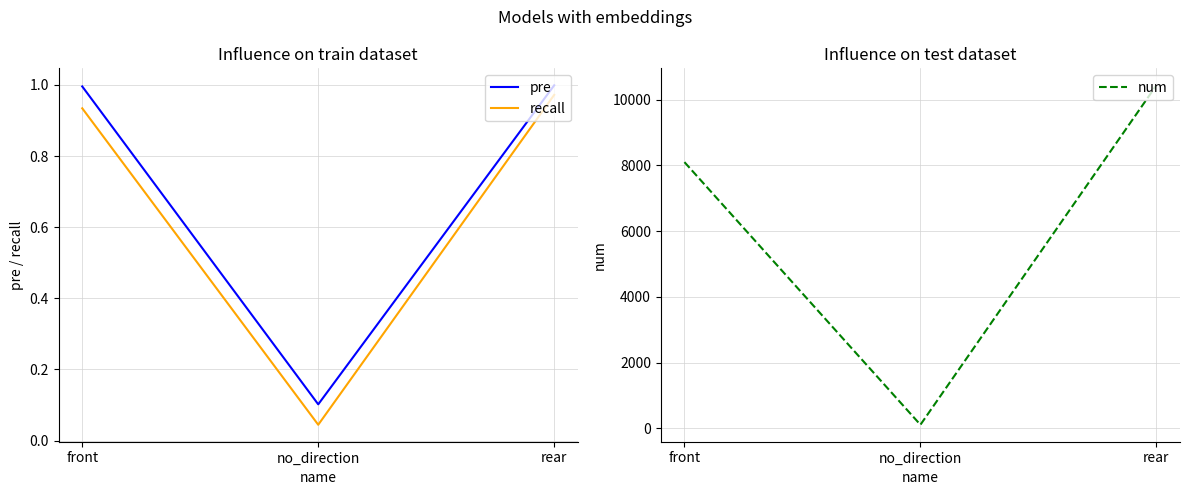

What is the approximate value of num at no_direction?

112